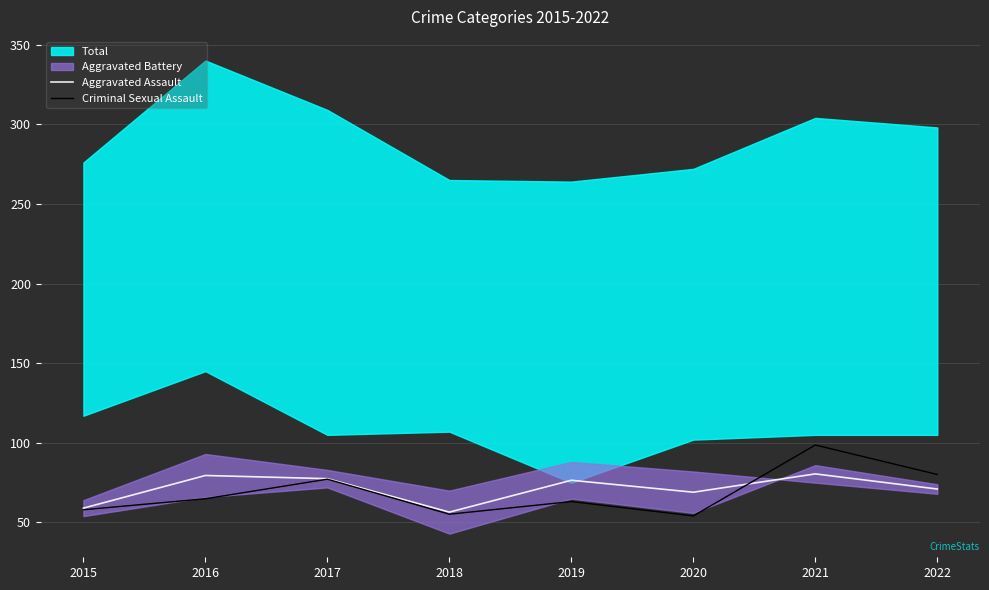

Is the value of Criminal Sexual Assault at 2022 greater than the value of Aggravated Assault at 2022?

Yes